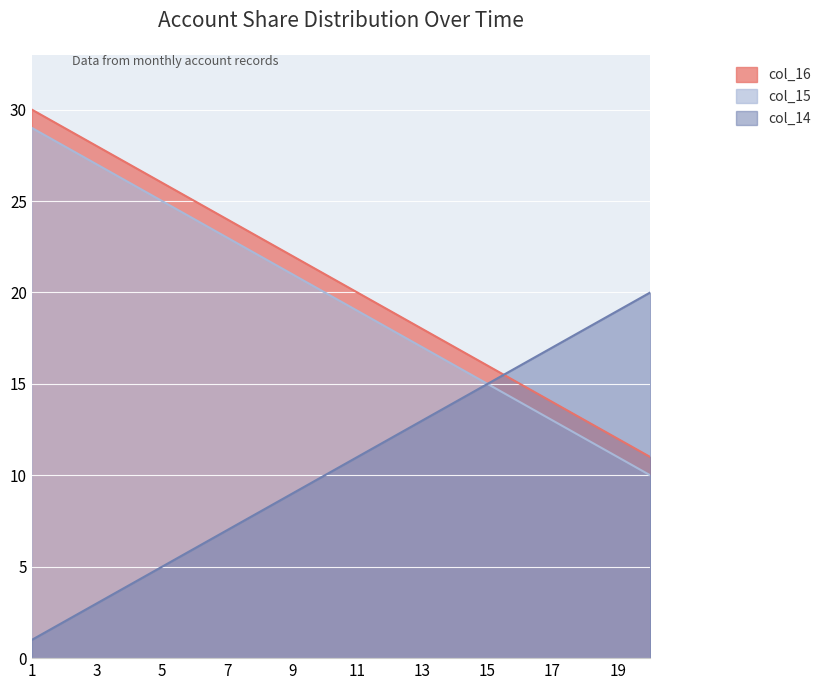

Between 4 and 6, which is larger?

4